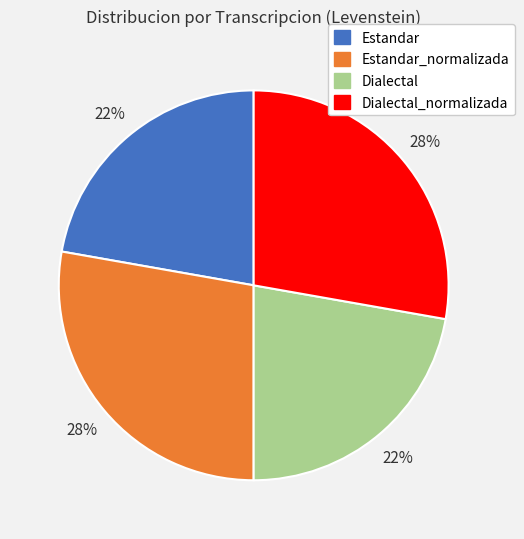

Does any single category account for the majority?

No